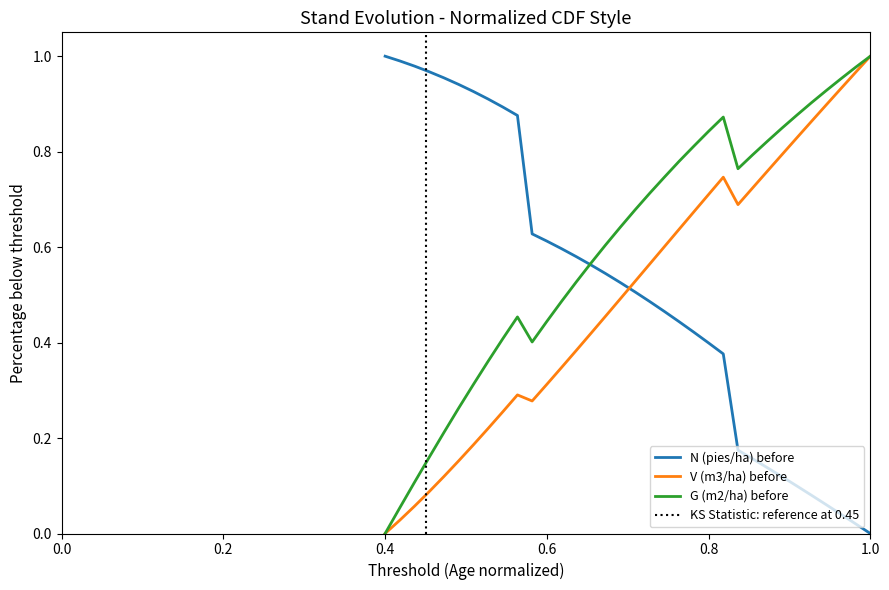

True or false: N (pies/ha) before and V (m3/ha) before cross at least once.

True